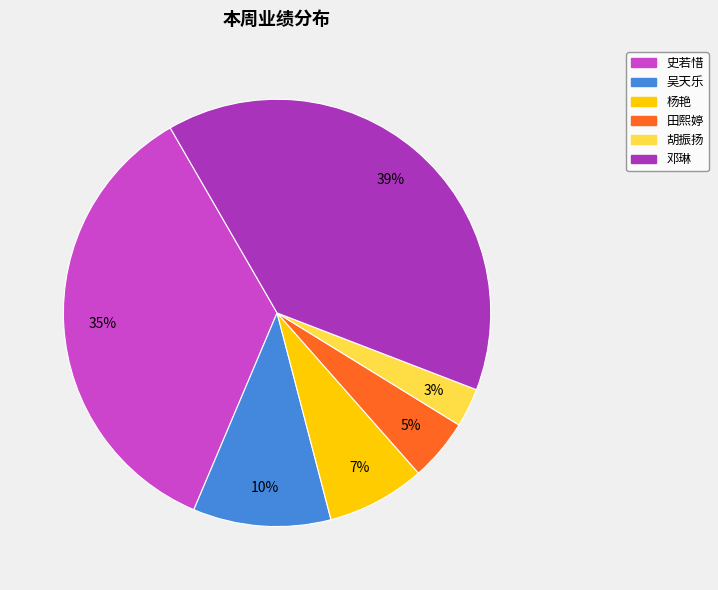

To the nearest percent, what is the combined percentage of 吴天乐 and 田熙婷?

15%